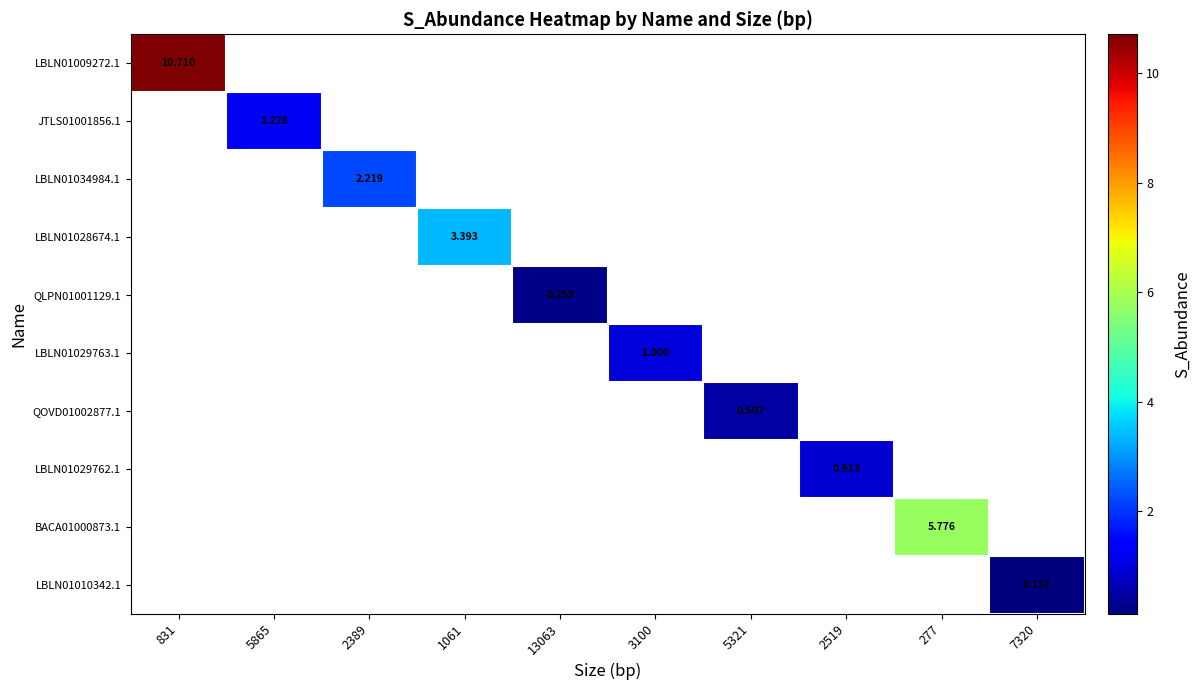

What is the greatest value displayed?

10.7